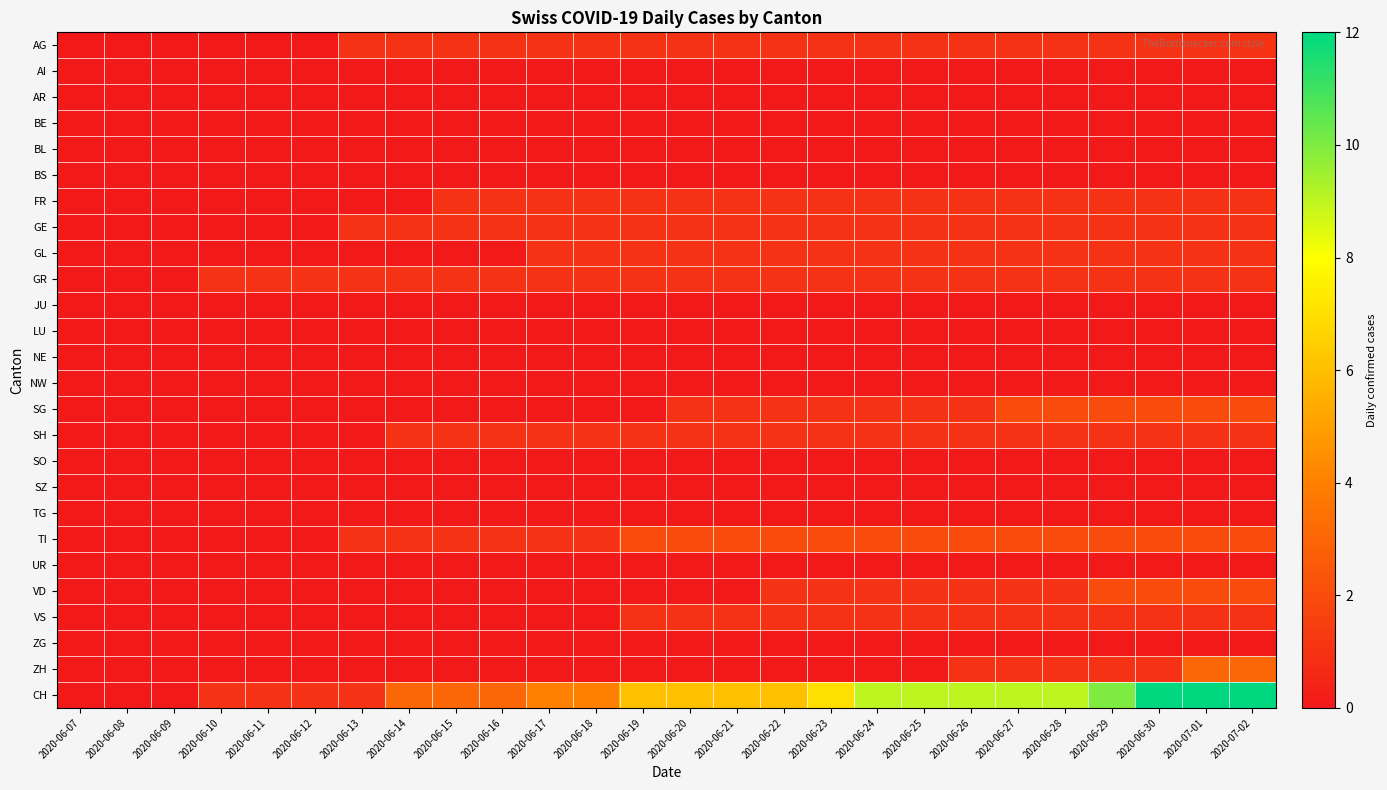

Which series has the largest total across all categories?

CH